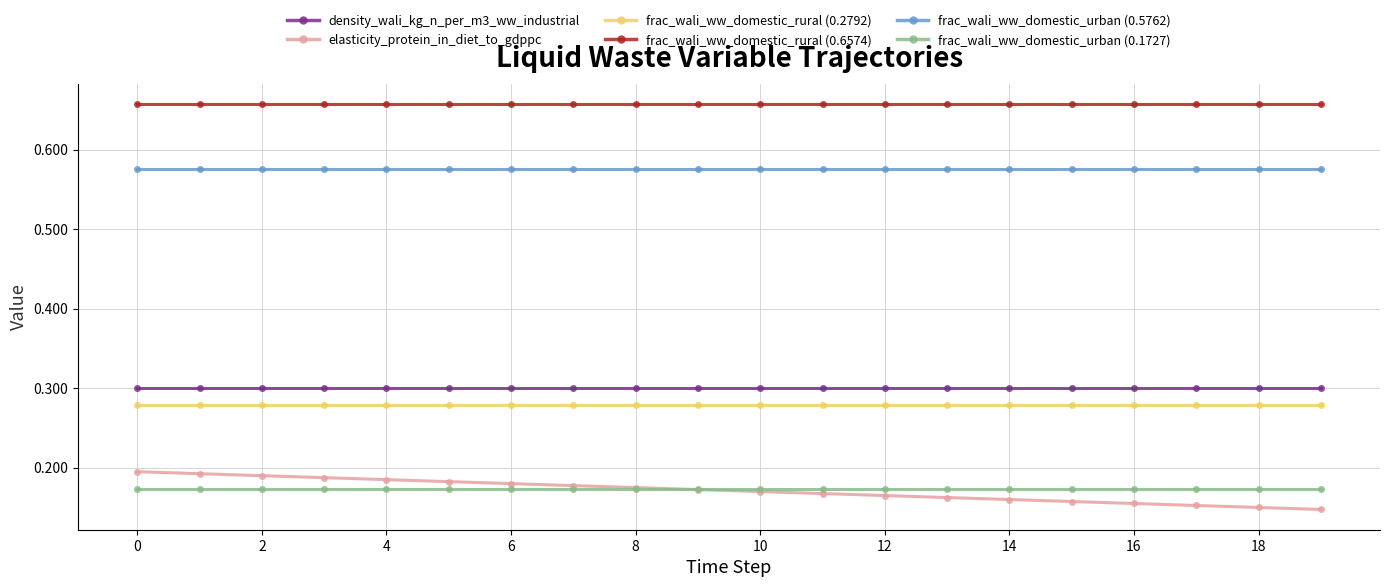

How many categories are shown in the chart?

20